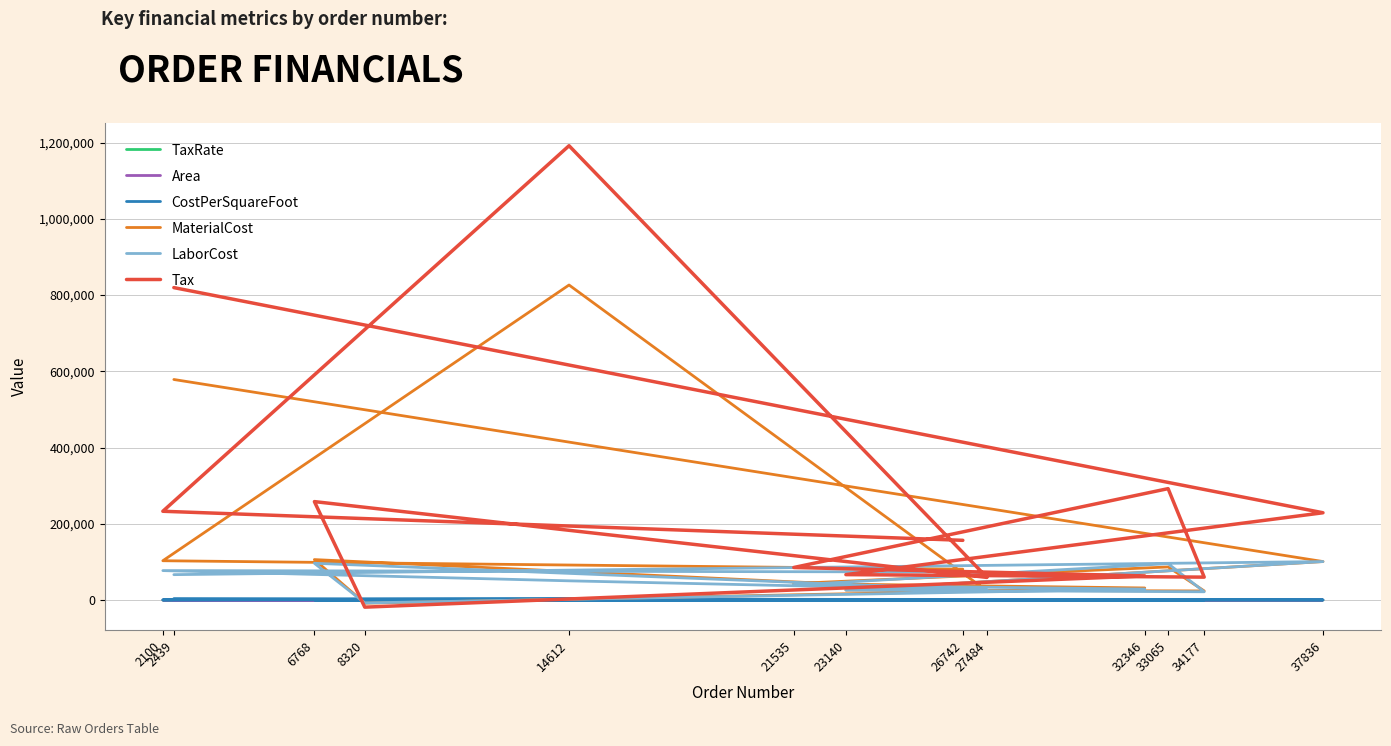

Which series ends up on top after the final intersection of Area and CostPerSquareFoot?

CostPerSquareFoot